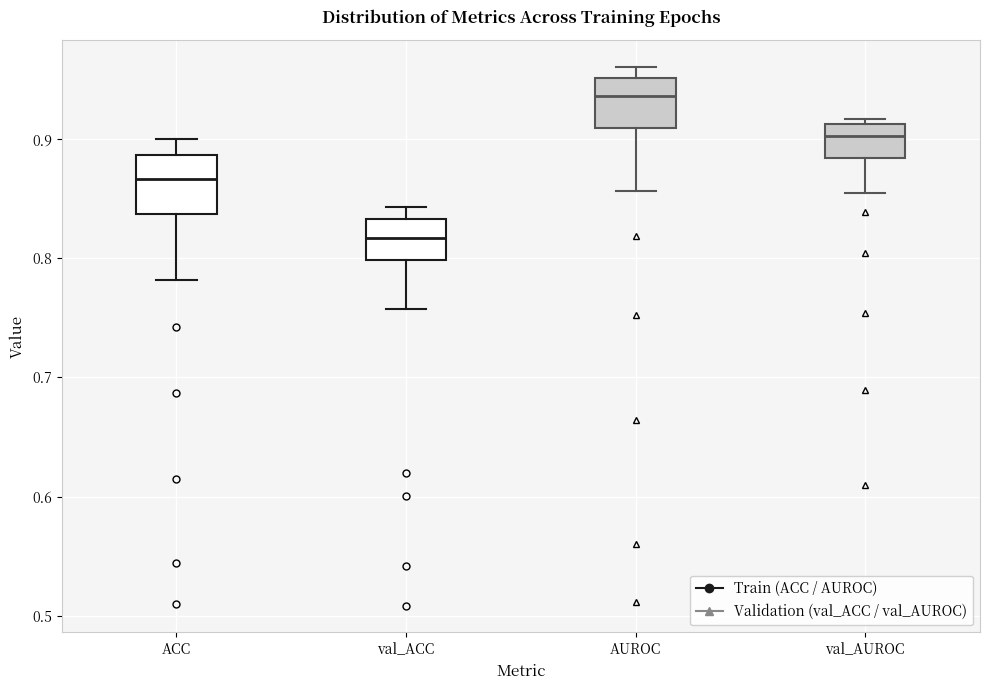

Reading left to right, read every box against the y-axis: the position of its median line, the range the box covers, and the ends of its whiskers. The values are not printed on the chart, so give them approximately, as read against the axis.

ACC: median 0.87, box 0.84 to 0.89, whiskers 0.78 to 0.90
val_ACC: median 0.82, box 0.80 to 0.83, whiskers 0.76 to 0.84
AUROC: median 0.94, box 0.91 to 0.95, whiskers 0.86 to 0.96
val_AUROC: median 0.90, box 0.88 to 0.91, whiskers 0.86 to 0.92